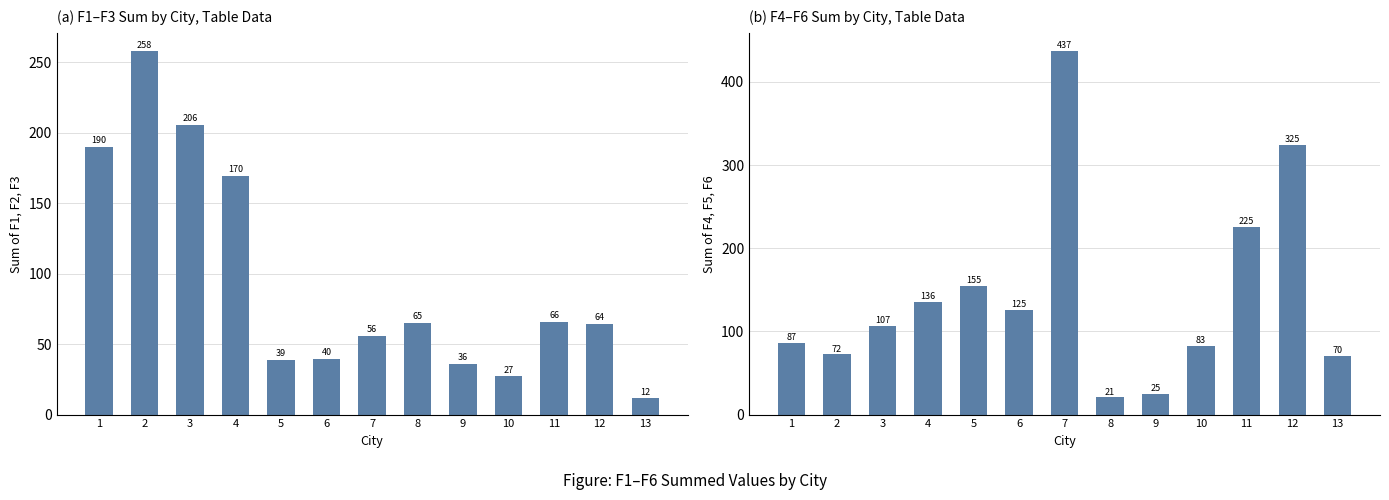

Which category has the lowest value in the F4+F5+F6 series?

8